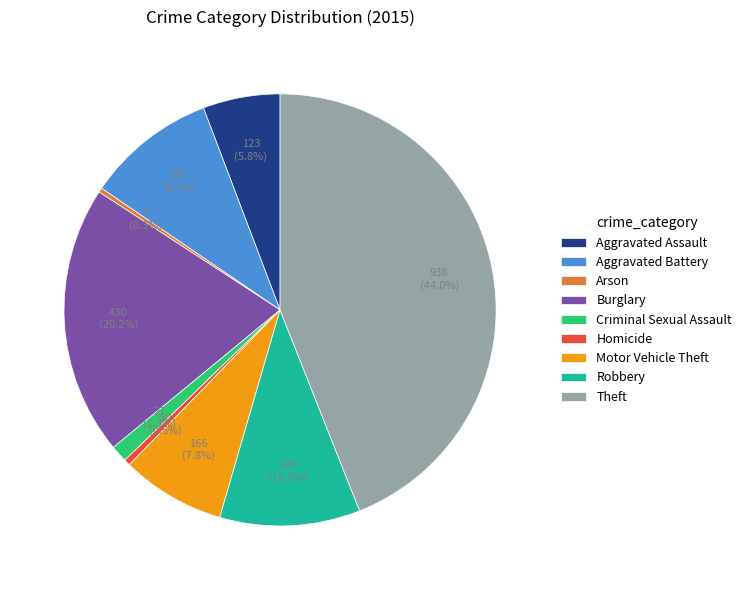

Is the sum of Theft and Homicide greater than half?

No